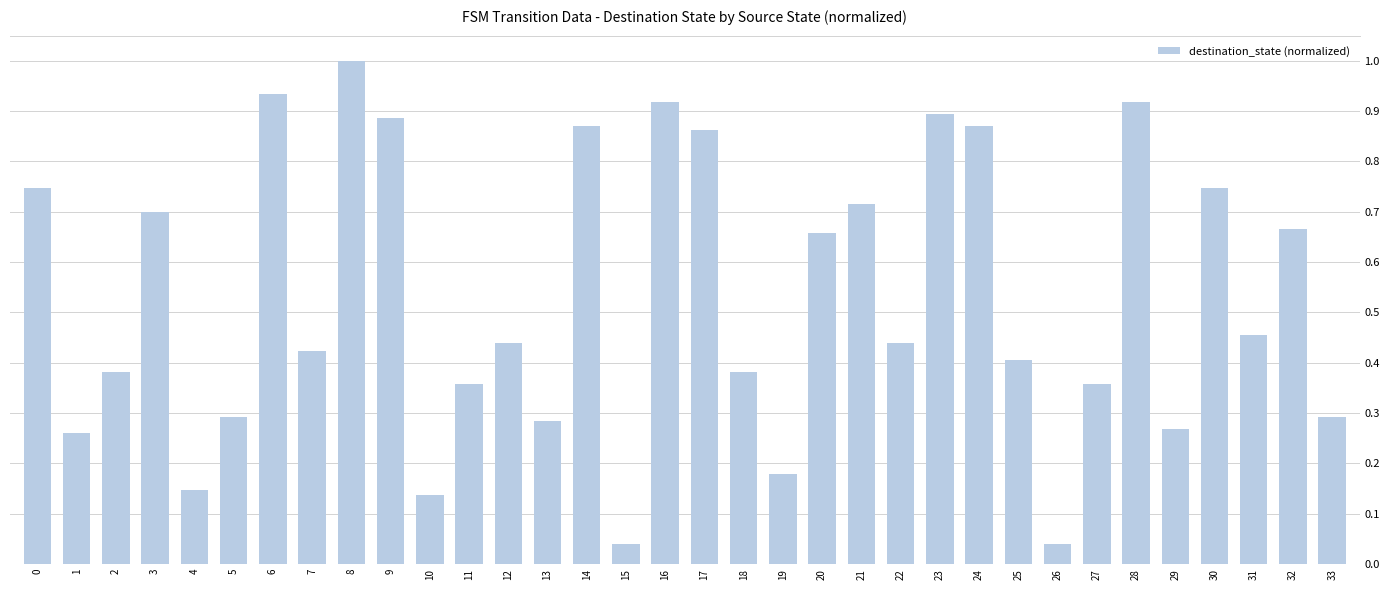

What is the sum of the values at 21 and 28?

1.6